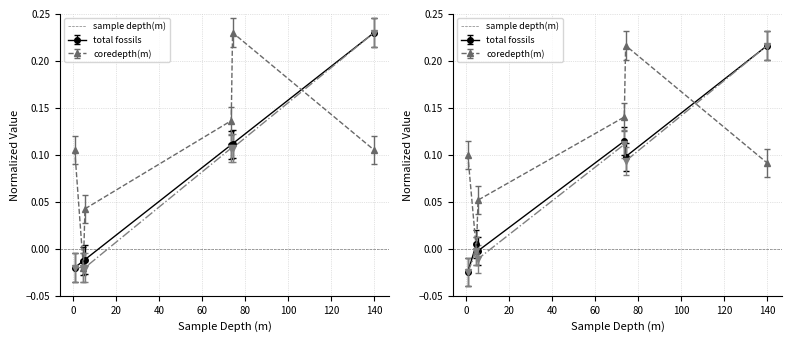

The coredepth(m) series shows -0.0 at 5.54. True or false?

True